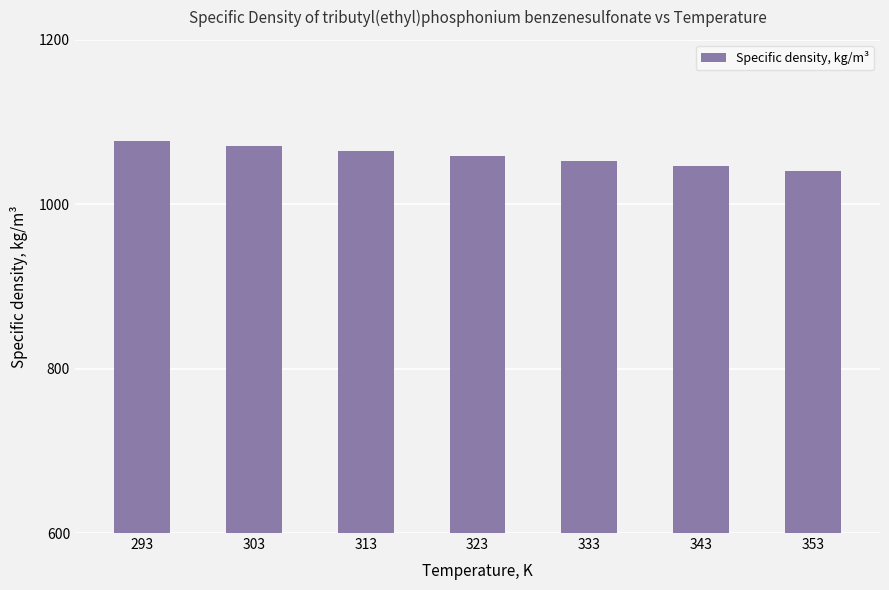

The value at 323 is 1058.7. True or false?

True